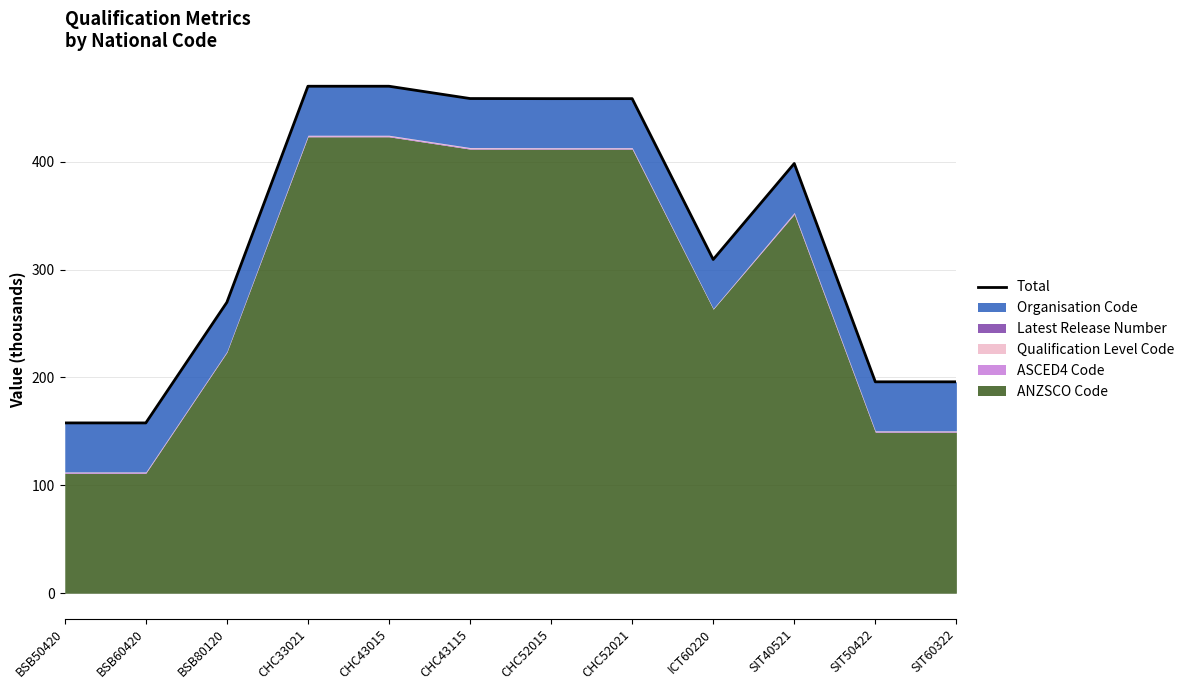

How many interior local valleys (lower than both neighbors) does the data have?

3